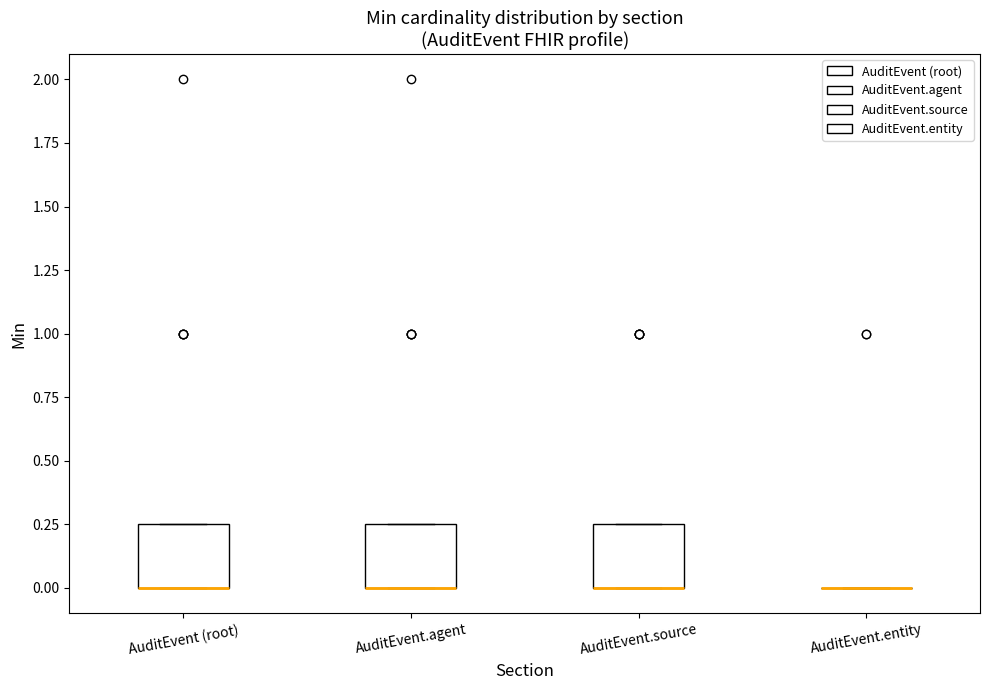

Where is the upper edge of the box for AuditEvent (root) on the y-axis? The values are not printed on the chart, so give them approximately, as read against the axis.

0.25